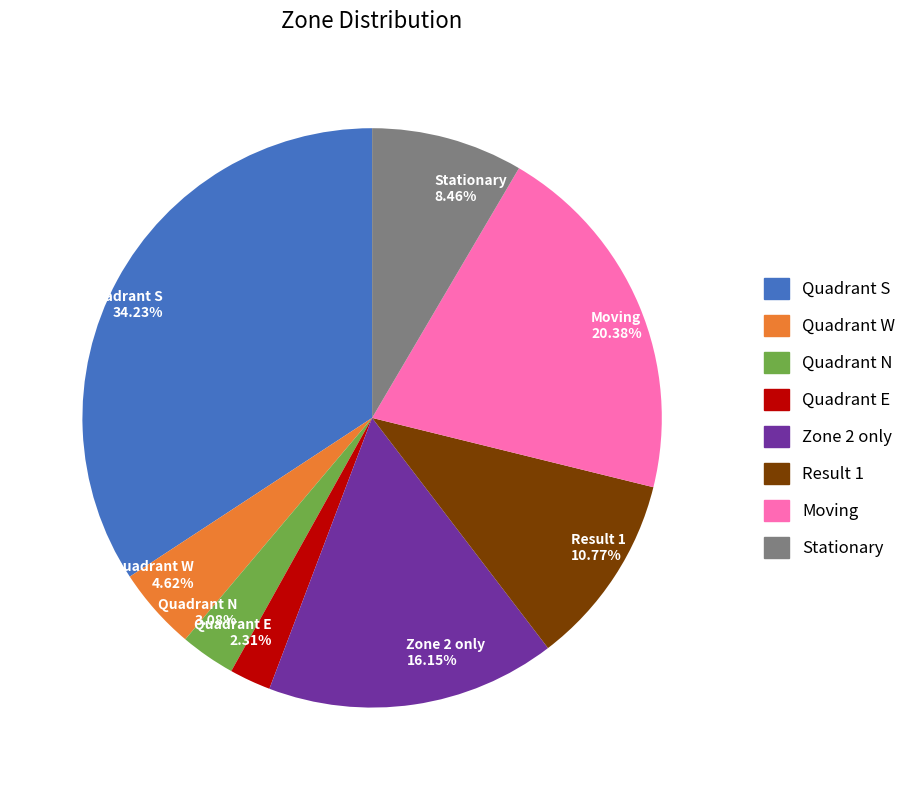

How many slices are in this pie chart?

8